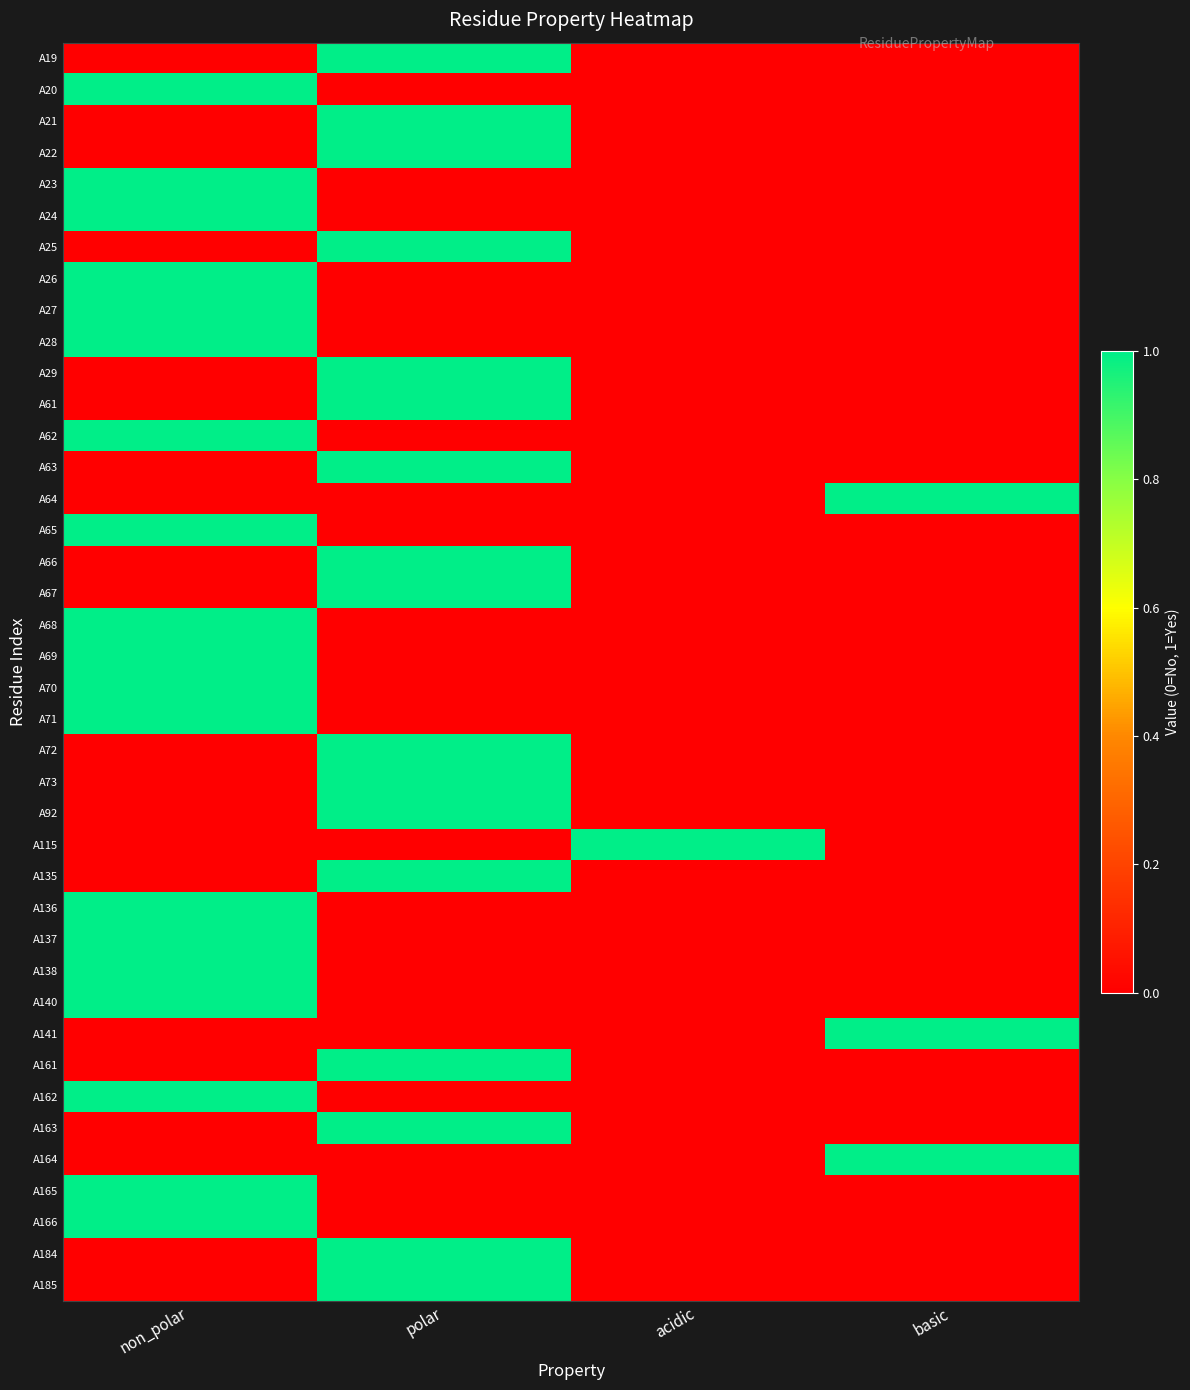

Reading left to right, list all the values displayed in this chart.

A19: non_polar=0	polar=1	acidic=0	basic=0
A20: non_polar=1	polar=0	acidic=0	basic=0
A21: non_polar=0	polar=1	acidic=0	basic=0
A22: non_polar=0	polar=1	acidic=0	basic=0
A23: non_polar=1	polar=0	acidic=0	basic=0
A24: non_polar=1	polar=0	acidic=0	basic=0
A25: non_polar=0	polar=1	acidic=0	basic=0
A26: non_polar=1	polar=0	acidic=0	basic=0
A27: non_polar=1	polar=0	acidic=0	basic=0
A28: non_polar=1	polar=0	acidic=0	basic=0
A29: non_polar=0	polar=1	acidic=0	basic=0
A61: non_polar=0	polar=1	acidic=0	basic=0
A62: non_polar=1	polar=0	acidic=0	basic=0
A63: non_polar=0	polar=1	acidic=0	basic=0
A64: non_polar=0	polar=0	acidic=0	basic=1
A65: non_polar=1	polar=0	acidic=0	basic=0
A66: non_polar=0	polar=1	acidic=0	basic=0
A67: non_polar=0	polar=1	acidic=0	basic=0
A68: non_polar=1	polar=0	acidic=0	basic=0
A69: non_polar=1	polar=0	acidic=0	basic=0
A70: non_polar=1	polar=0	acidic=0	basic=0
A71: non_polar=1	polar=0	acidic=0	basic=0
A72: non_polar=0	polar=1	acidic=0	basic=0
A73: non_polar=0	polar=1	acidic=0	basic=0
A92: non_polar=0	polar=1	acidic=0	basic=0
A115: non_polar=0	polar=0	acidic=1	basic=0
A135: non_polar=0	polar=1	acidic=0	basic=0
A136: non_polar=1	polar=0	acidic=0	basic=0
A137: non_polar=1	polar=0	acidic=0	basic=0
A138: non_polar=1	polar=0	acidic=0	basic=0
A140: non_polar=1	polar=0	acidic=0	basic=0
A141: non_polar=0	polar=0	acidic=0	basic=1
A161: non_polar=0	polar=1	acidic=0	basic=0
A162: non_polar=1	polar=0	acidic=0	basic=0
A163: non_polar=0	polar=1	acidic=0	basic=0
A164: non_polar=0	polar=0	acidic=0	basic=1
A165: non_polar=1	polar=0	acidic=0	basic=0
A166: non_polar=1	polar=0	acidic=0	basic=0
A184: non_polar=0	polar=1	acidic=0	basic=0
A185: non_polar=0	polar=1	acidic=0	basic=0